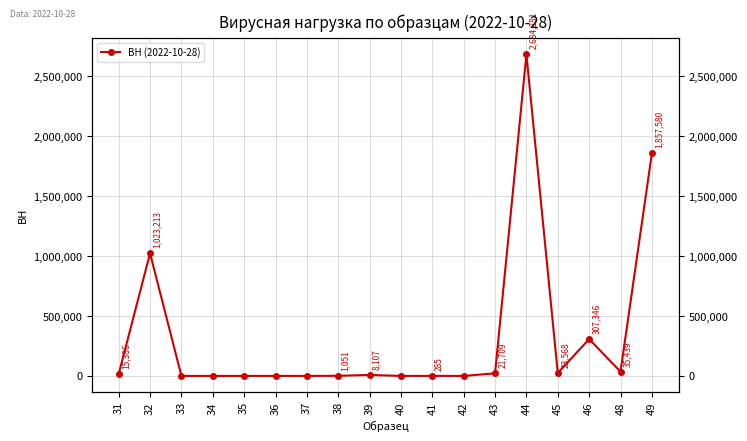

Is this an area chart (filled region under the line)?

No